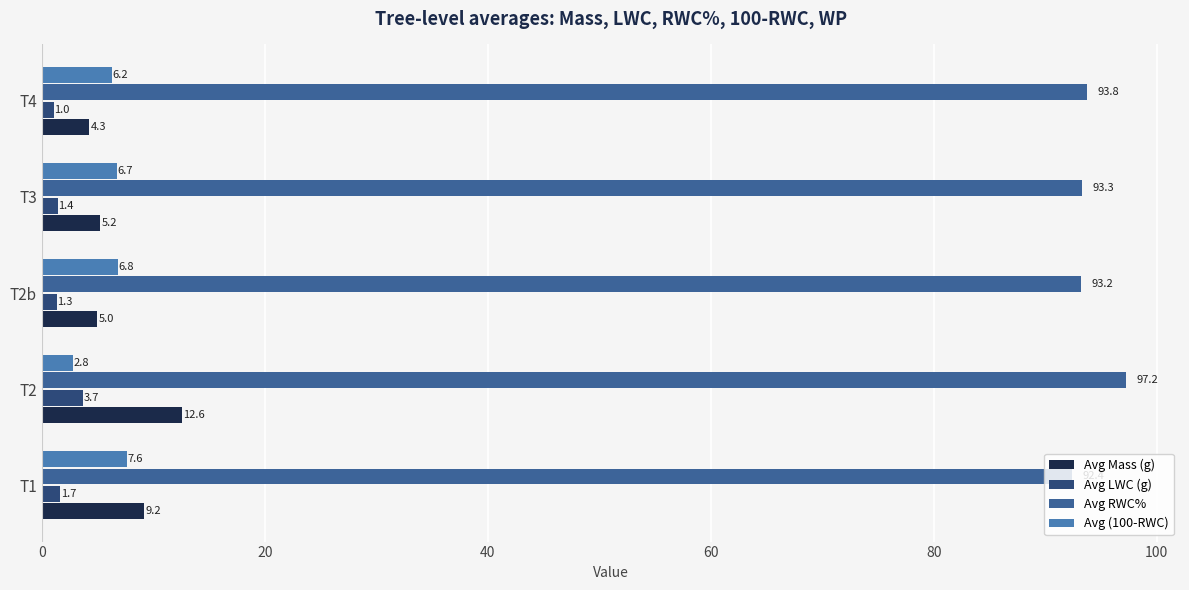

Is the value of Avg LWC (g) at T2b greater than the value of Avg (100-RWC) at T2b?

No